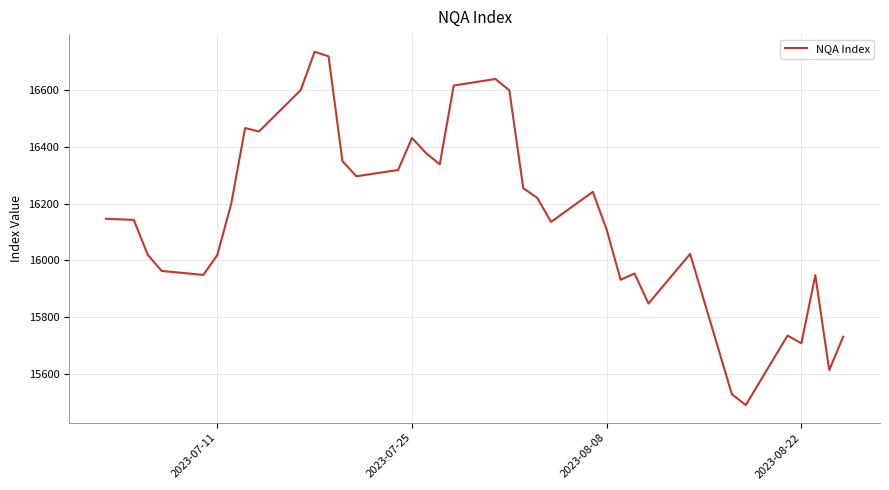

How many lines are shown in the chart?

1